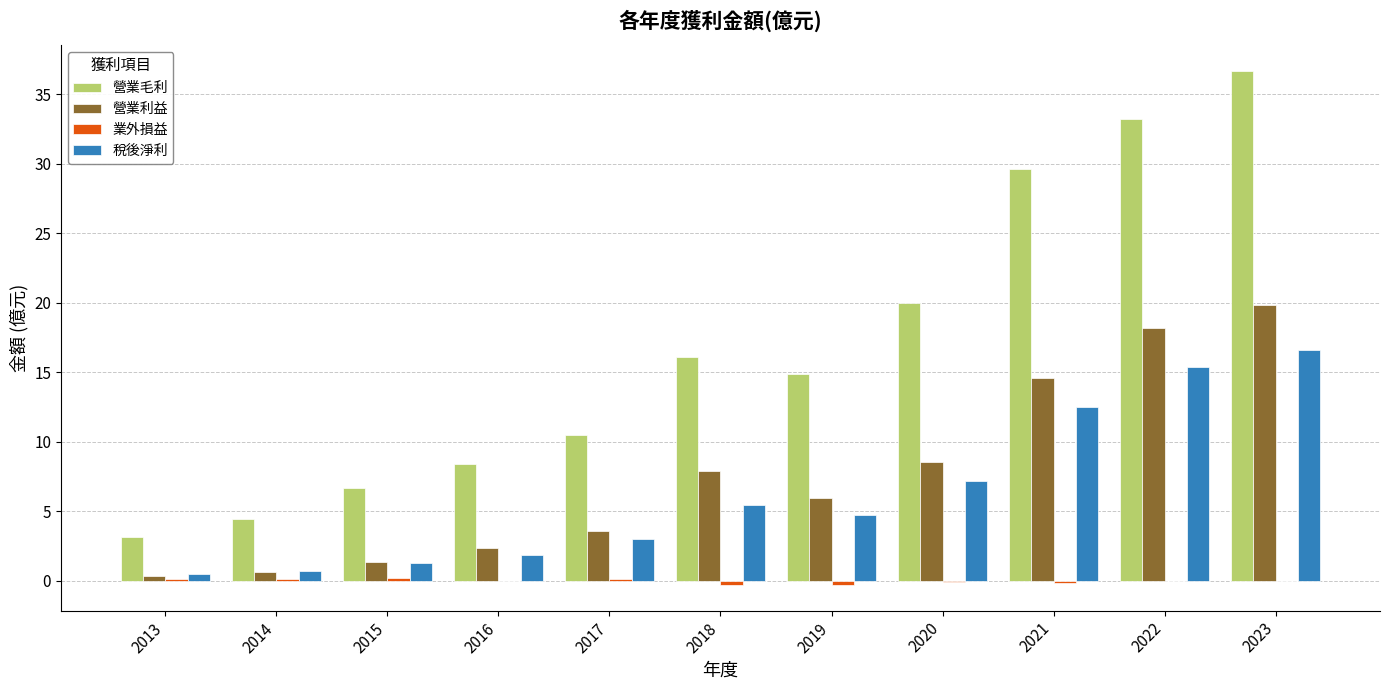

The 稅後淨利 series shows 8.6 at 2023. True or false?

False